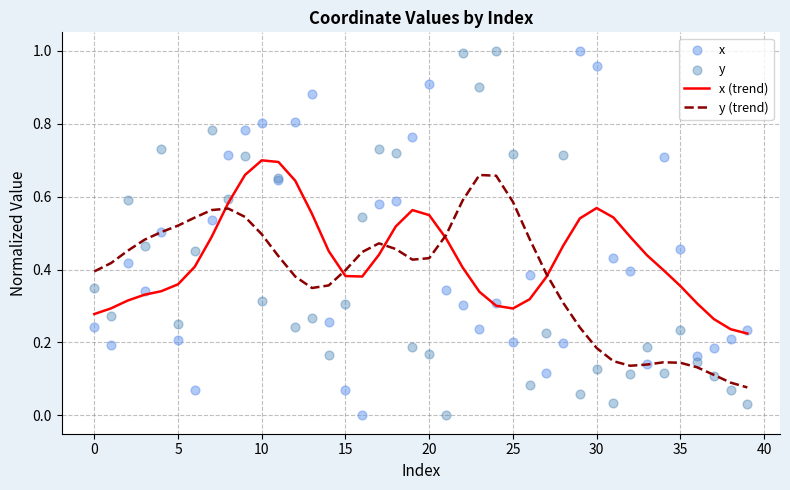

Is the value of x at 38 greater than the value of y (trend) at 25?

No